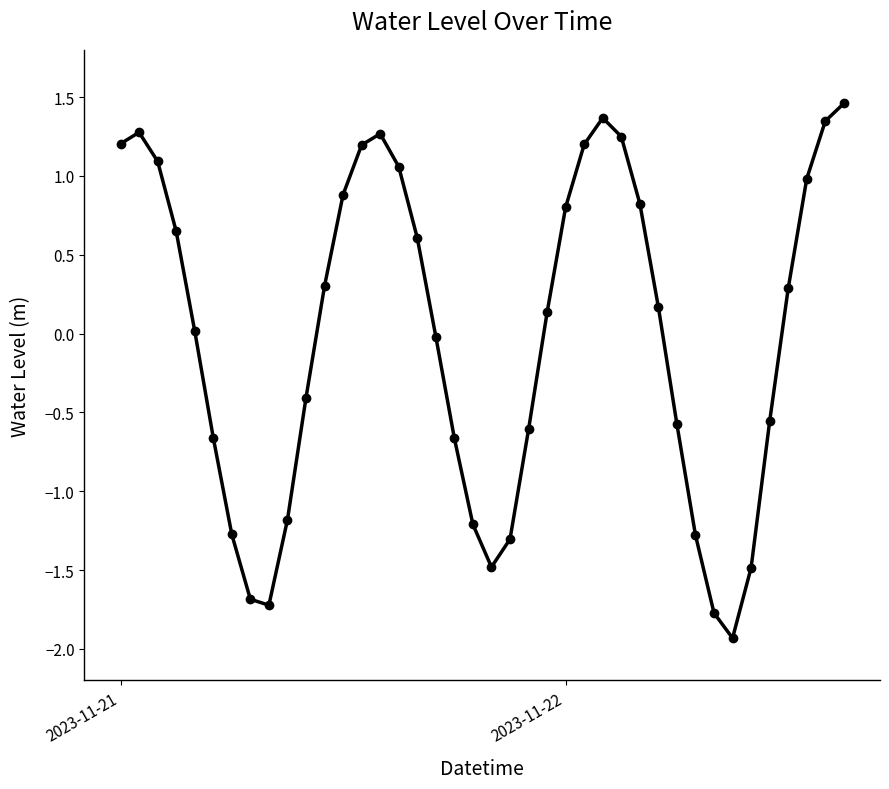

What is the smallest value displayed?

-1.9